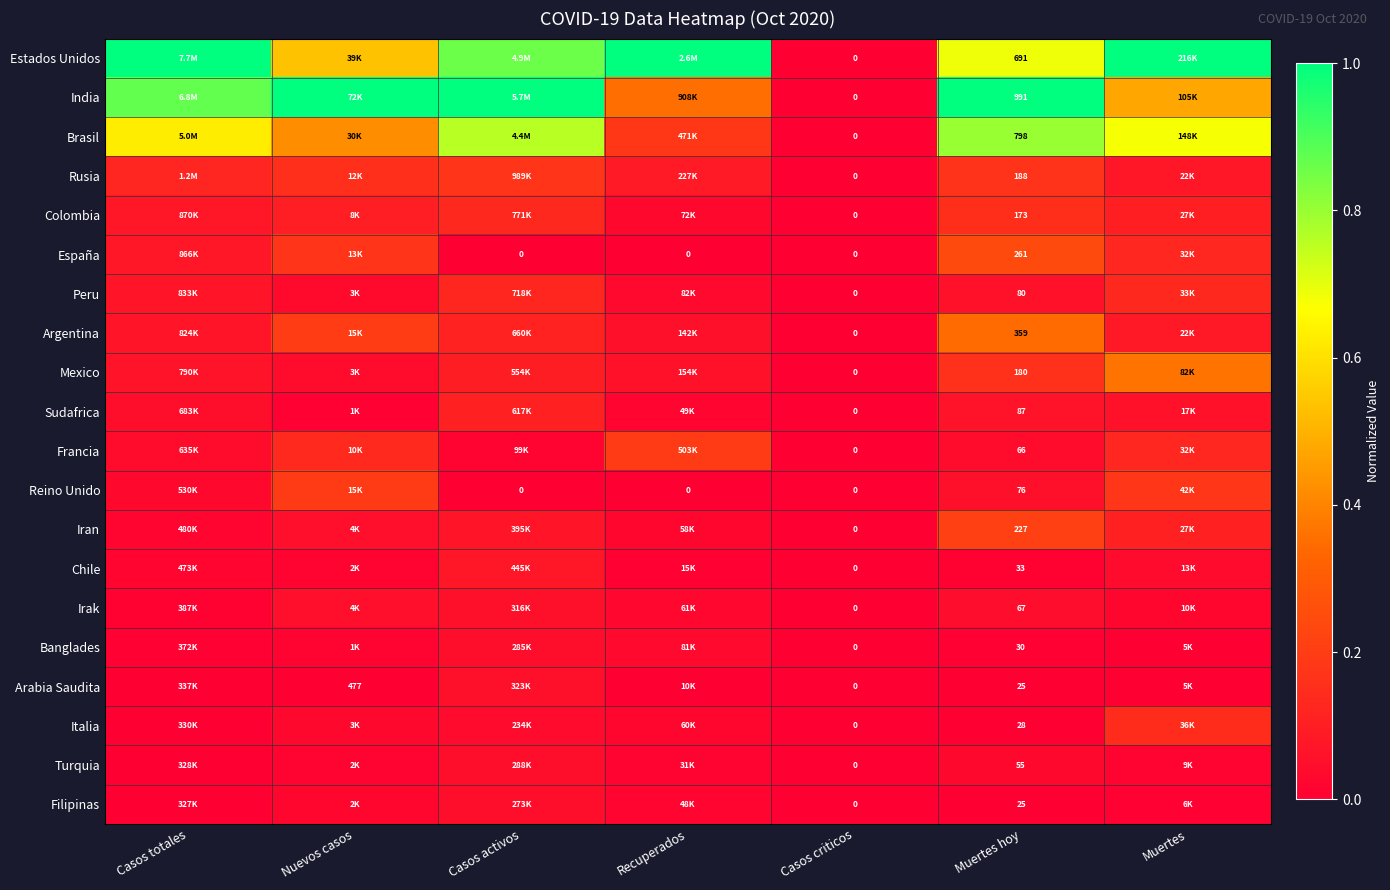

At which category is the sum across all series the highest?

Muertes hoy